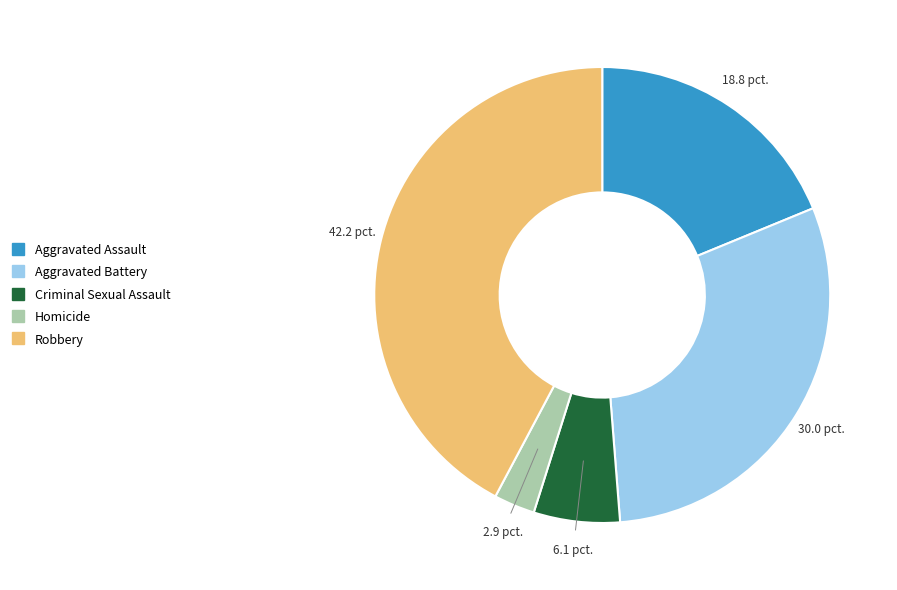

Rank the categories by value from highest to lowest.

Robbery, Aggravated Battery, Aggravated Assault, Criminal Sexual Assault, Homicide